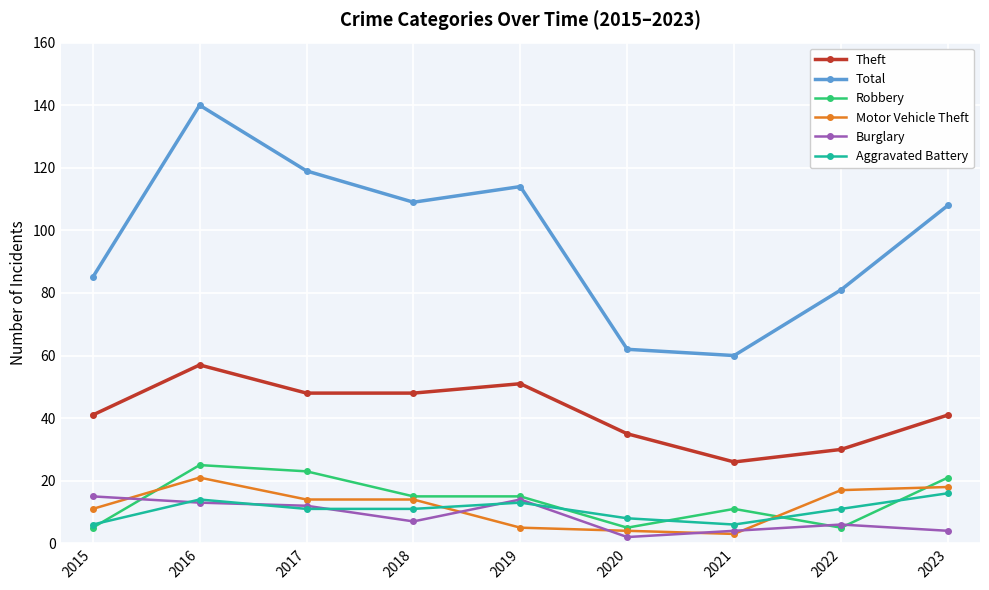

How many interior local valleys does the Total series have?

2